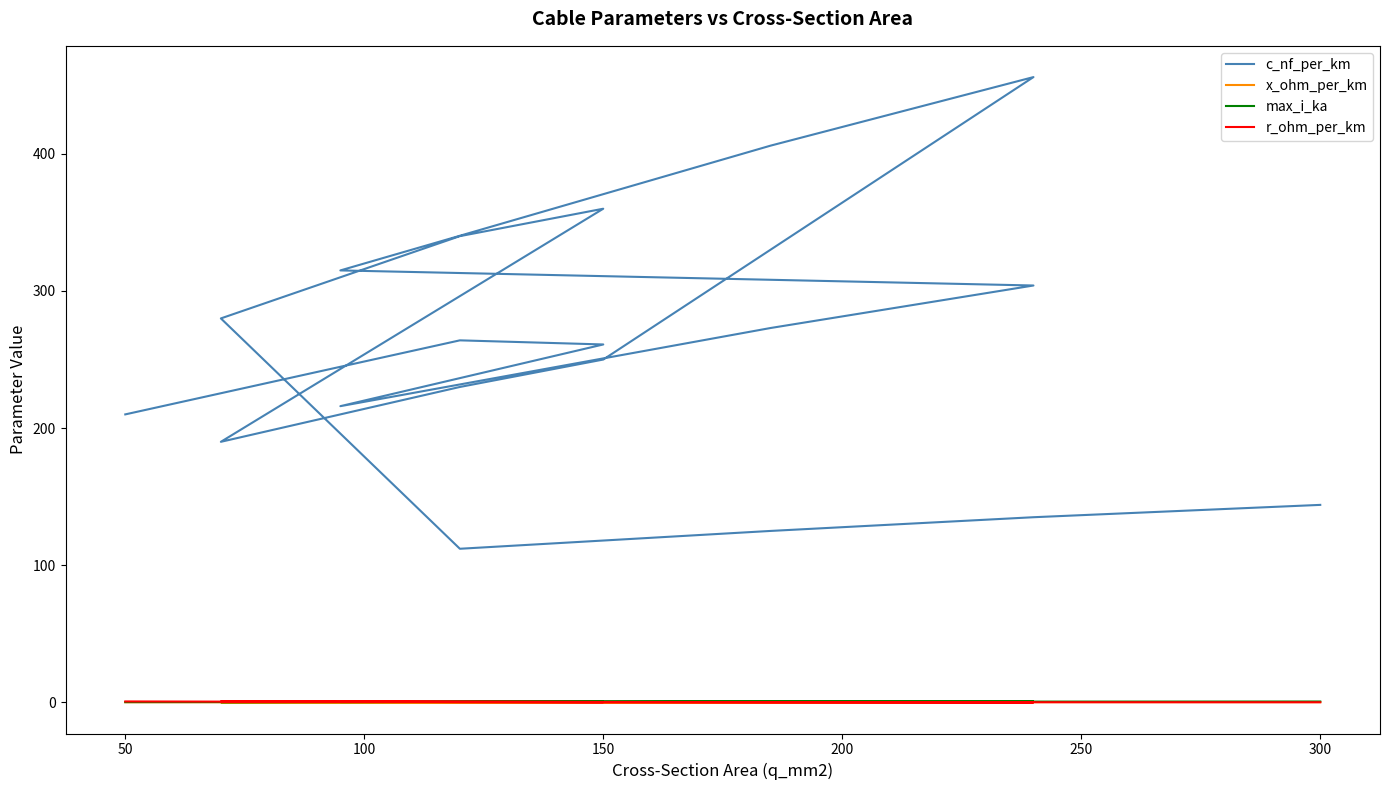

What is the sum of all max_i_ka values?

6.3